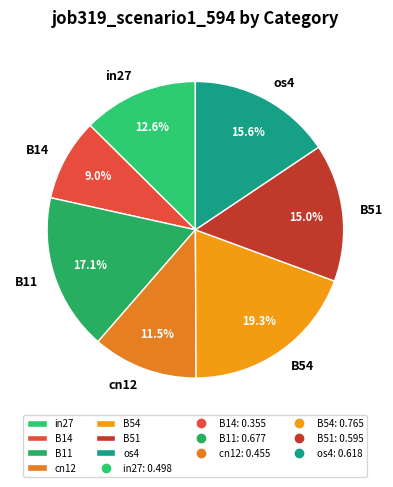

To the nearest percent, what is the average slice percentage?

14%